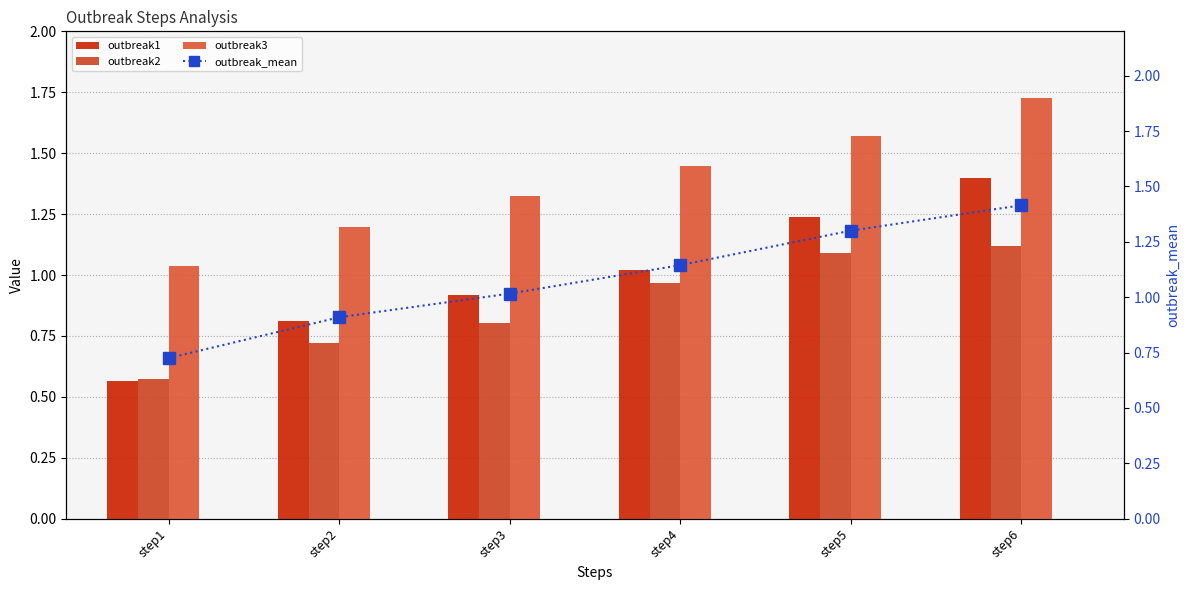

Which series has the largest total across all categories?

outbreak3